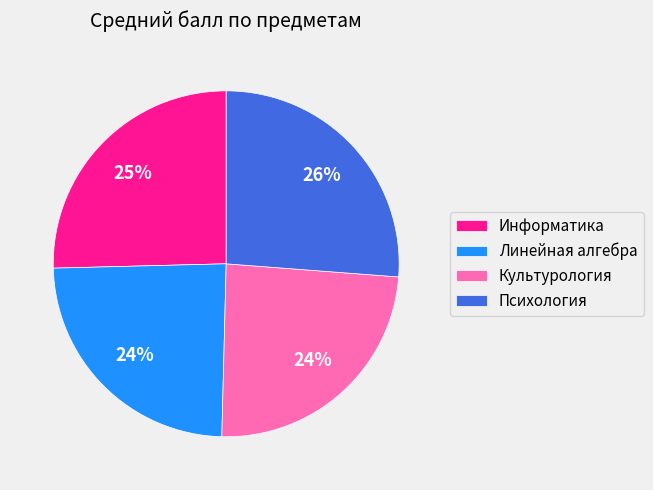

How many slices are in this pie chart?

4